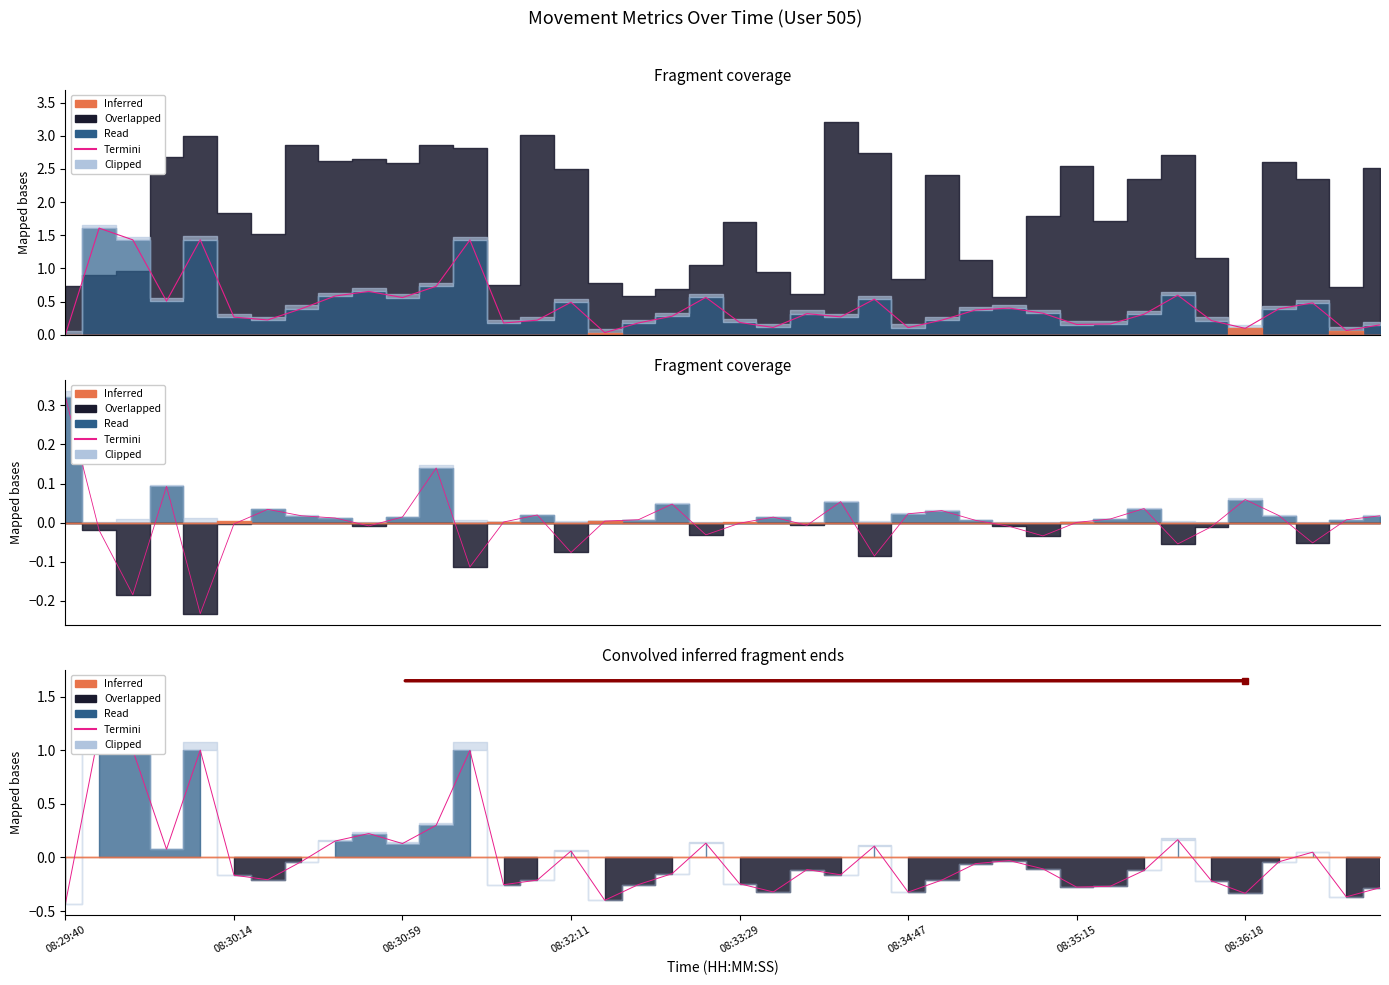

What is the change in value from 23 to 31?

-0.1